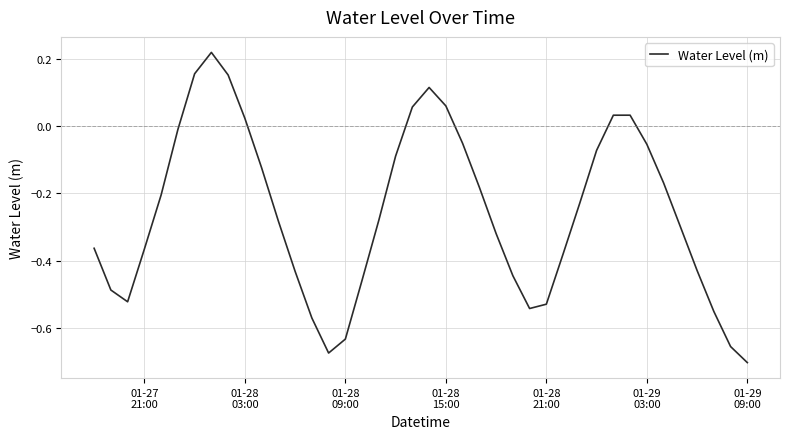

What is the difference between the maximum and minimum values?

0.9